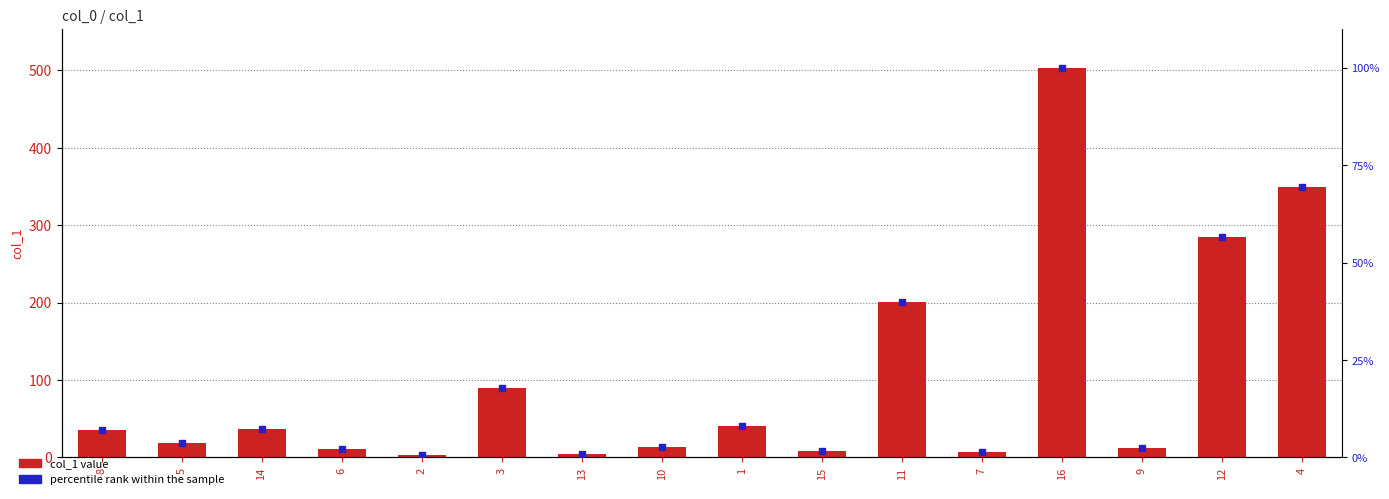

Which series contains the highest Y value?

col_1